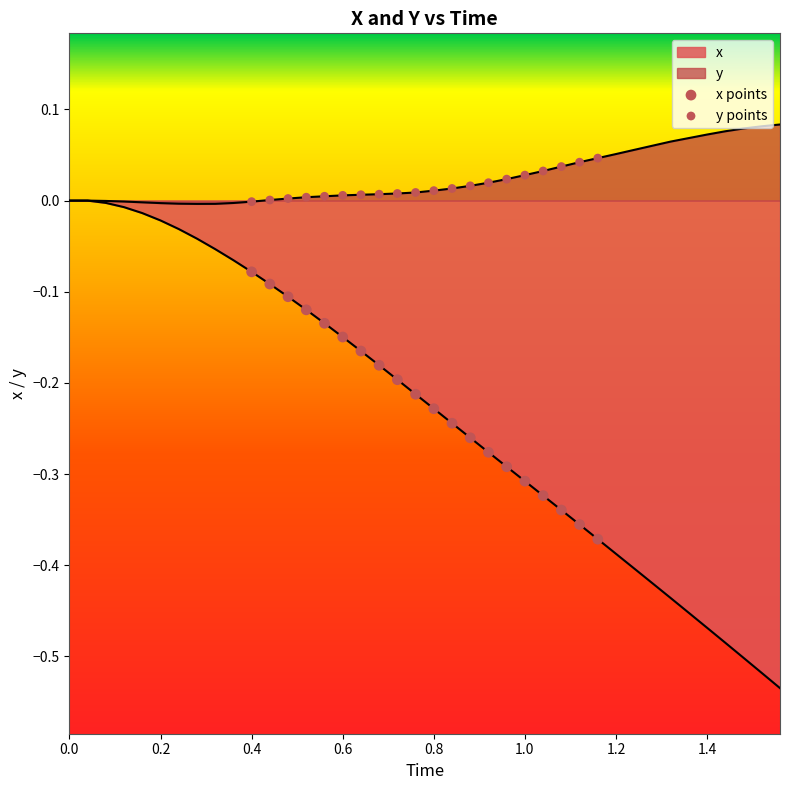

Which series has the widest spread of Y values?

x